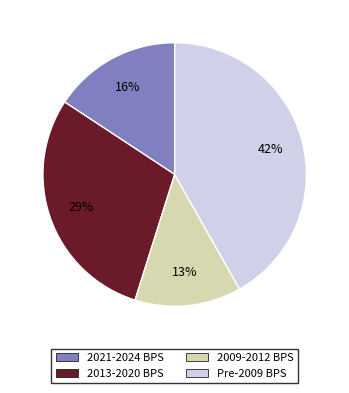

Is it true that Pre-2009 BPS is 54% of the pie?

False